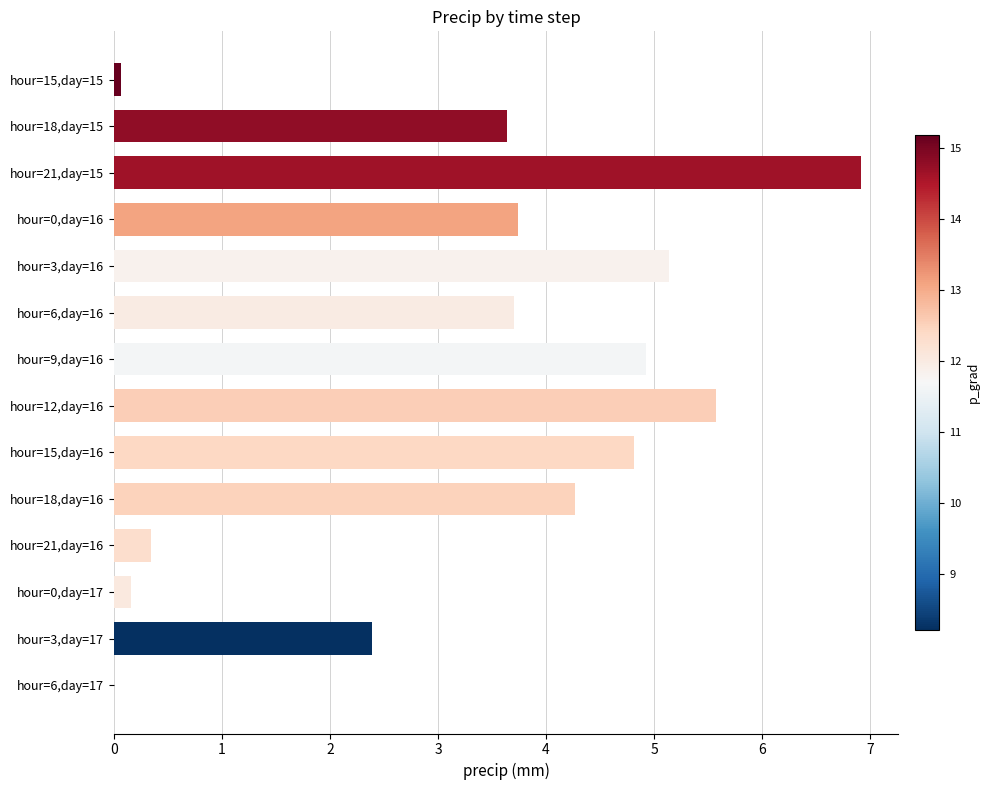

True or false: the data shows 3.7 at hour=6,day=16.

True